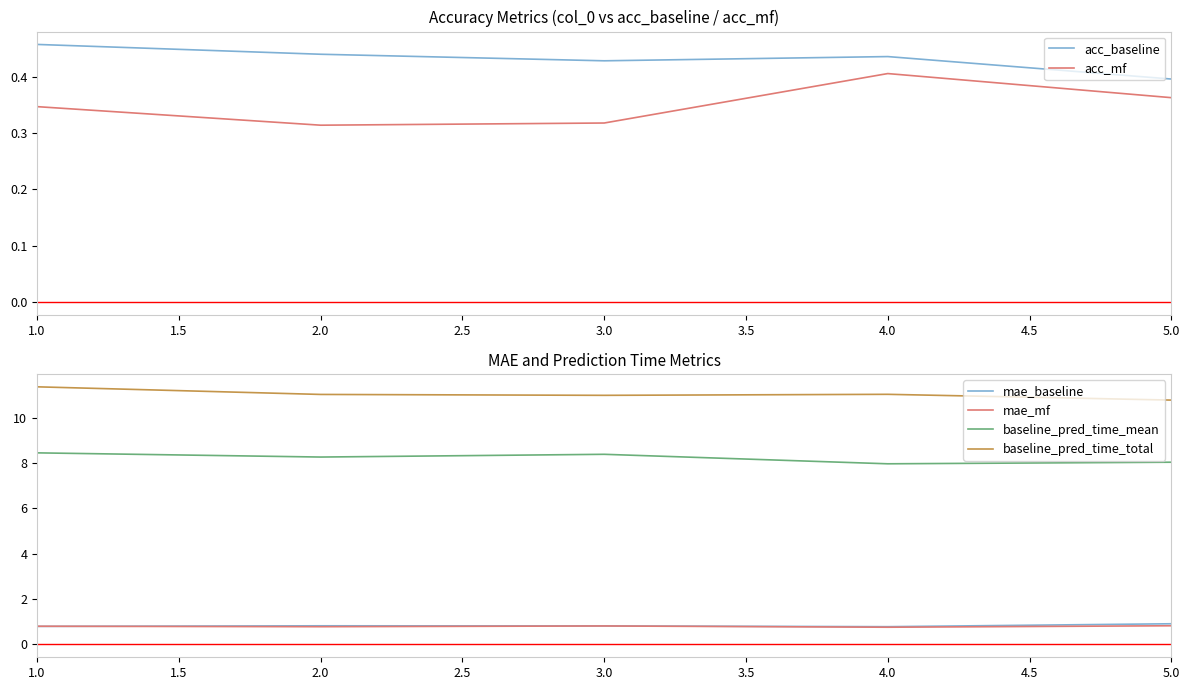

Reading left to right, transcribe all the data shown in this chart.

acc_baseline: 0.5	0.4	0.4	0.4	0.4
acc_mf: 0.3	0.3	0.3	0.4	0.4
mae_baseline: 0.8	0.8	0.8	0.8	0.9
mae_mf: 0.8	0.8	0.8	0.8	0.8
baseline_pred_time_mean: 8.4	8.3	8.4	8.0	8.0
baseline_pred_time_total: 11.4	11.0	11.0	11.0	10.8